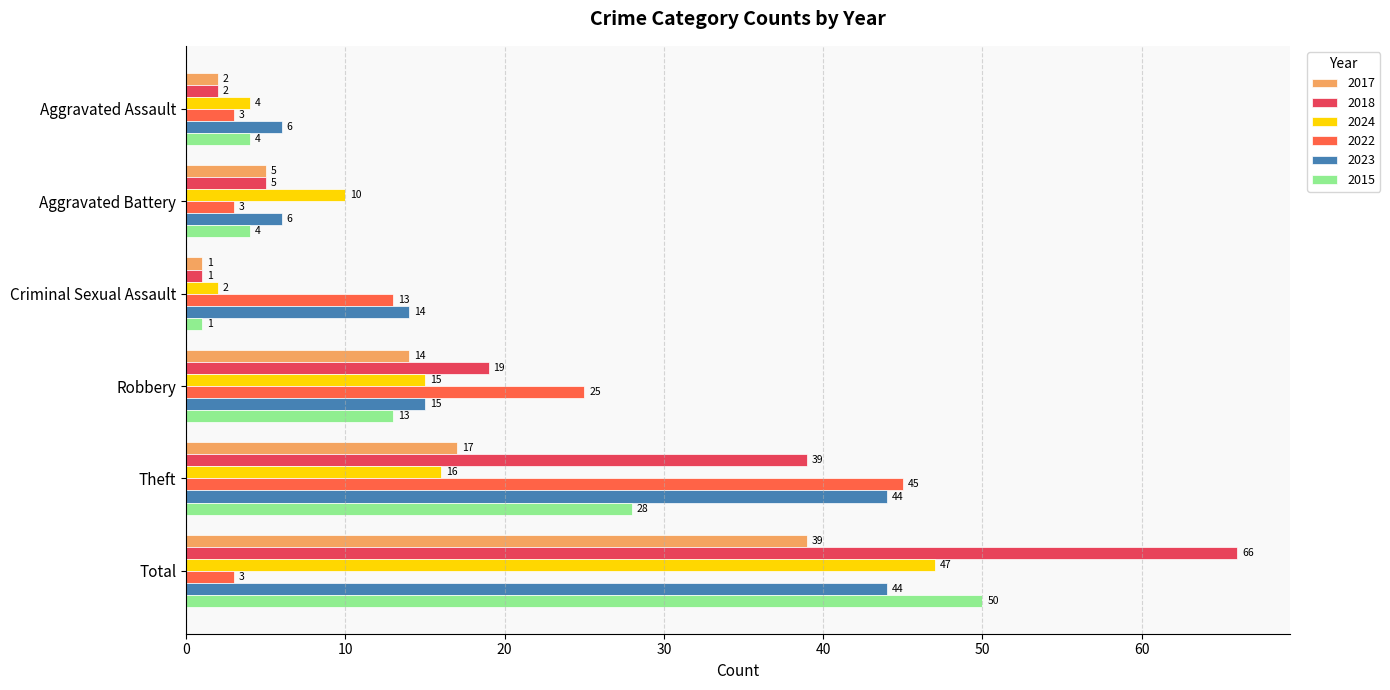

What is the difference between the maximum and minimum values in the 2024 series?

45